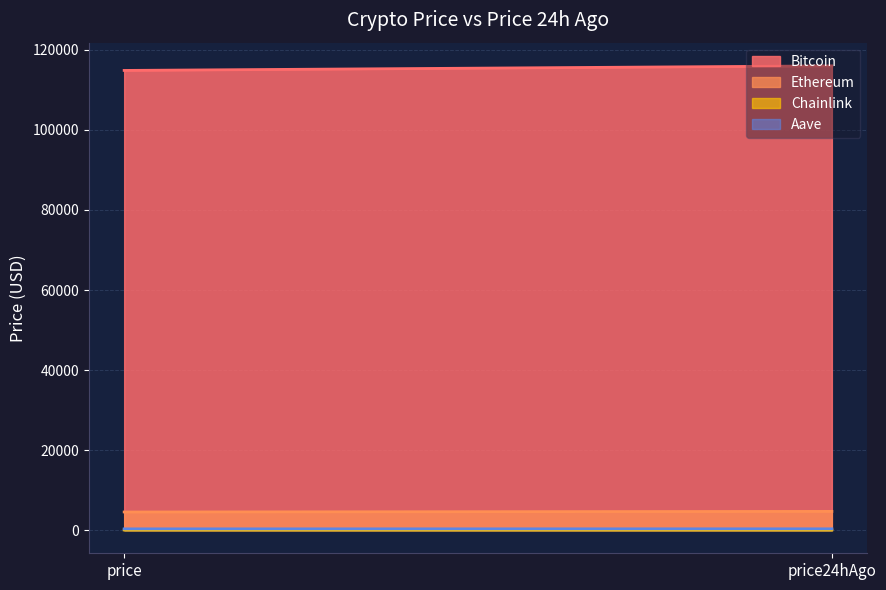

Is the value of Bitcoin at price24hAgo greater than the value of Ethereum at price?

Yes